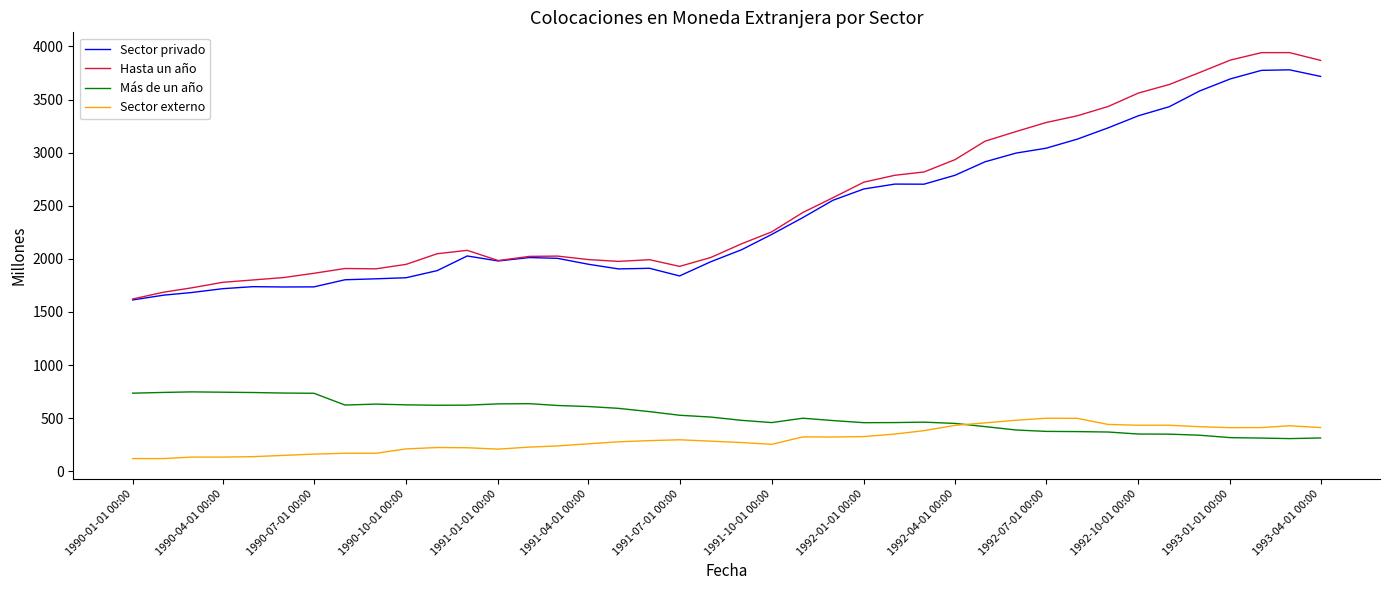

True or false: Más de un año and Hasta un año intersect in this chart.

False